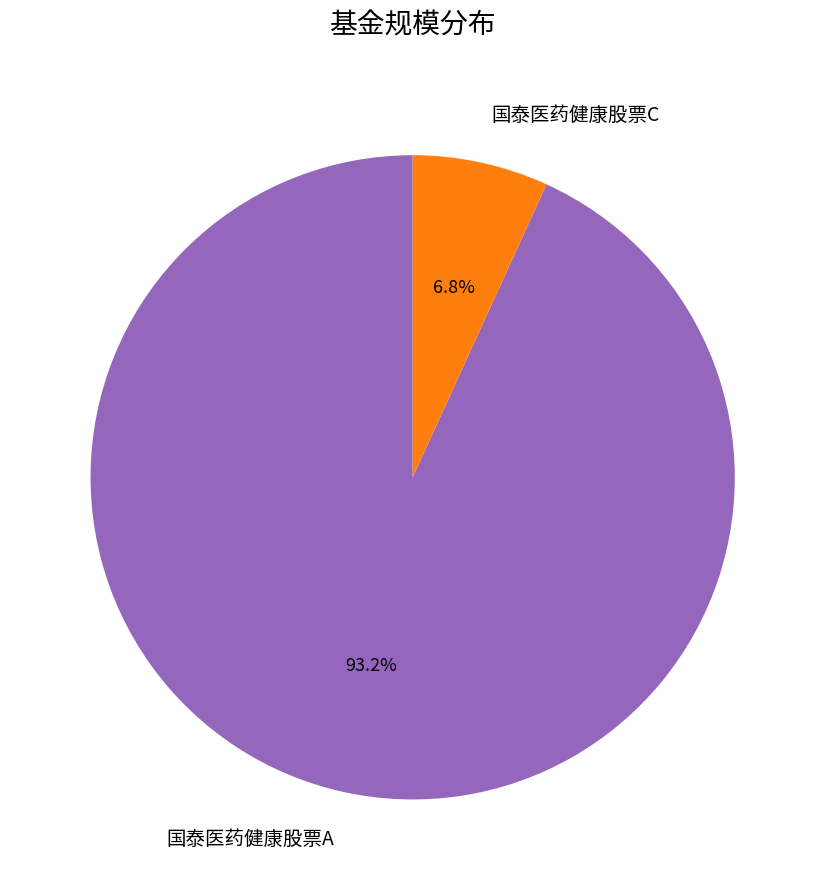

The 国泰医药健康股票C slice represents 12% of the pie. True or false?

False